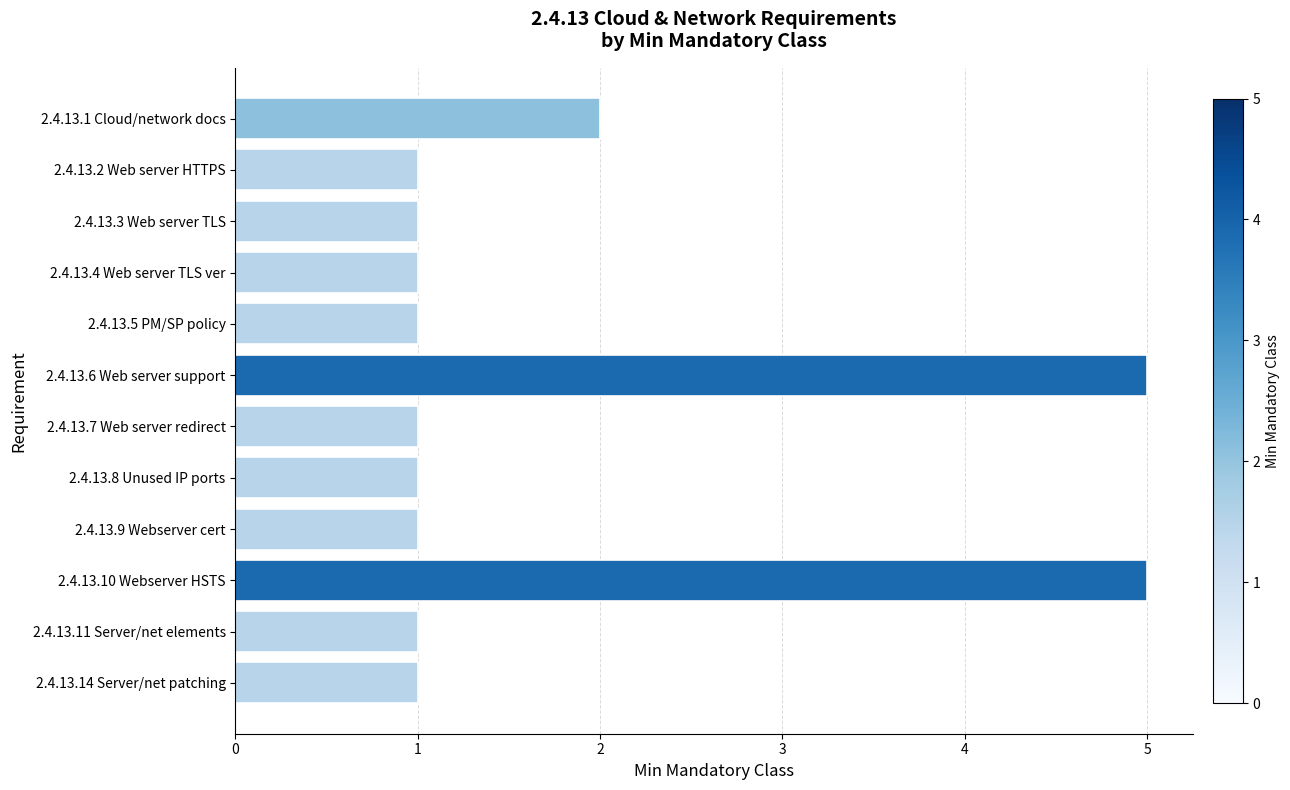

What is the sum of the values at 2.4.13.14 Server/net patching and 2.4.13.6 Web server support?

6